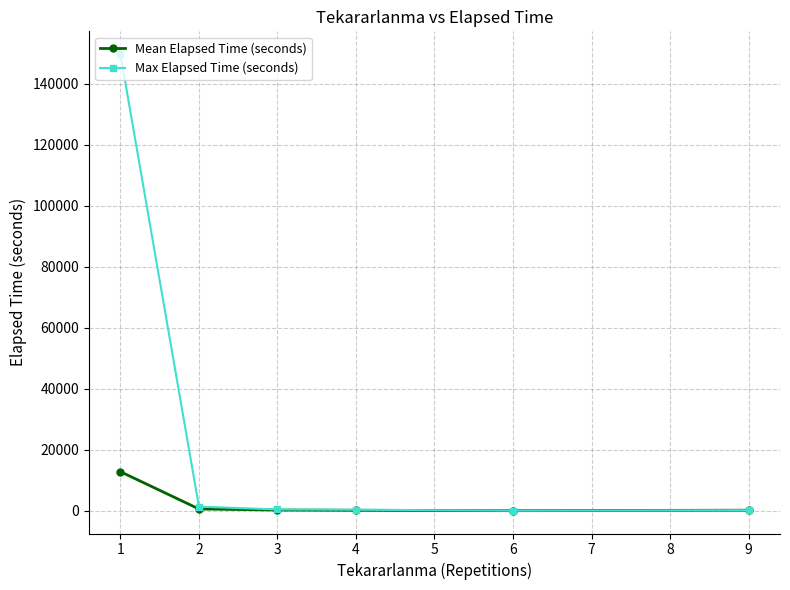

Which series has the largest total across all categories?

Max Elapsed Time (seconds)